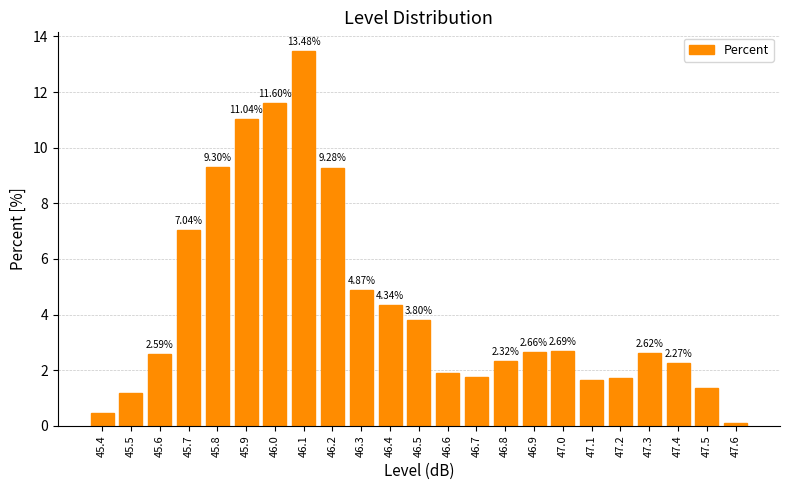

True or false: the data shows 6.5 at 46.1.

False